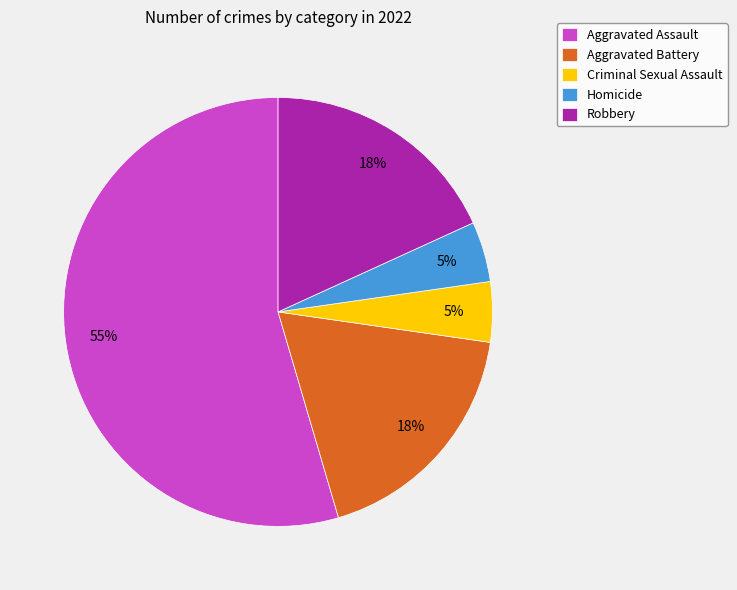

Count the number of slices in the pie.

5